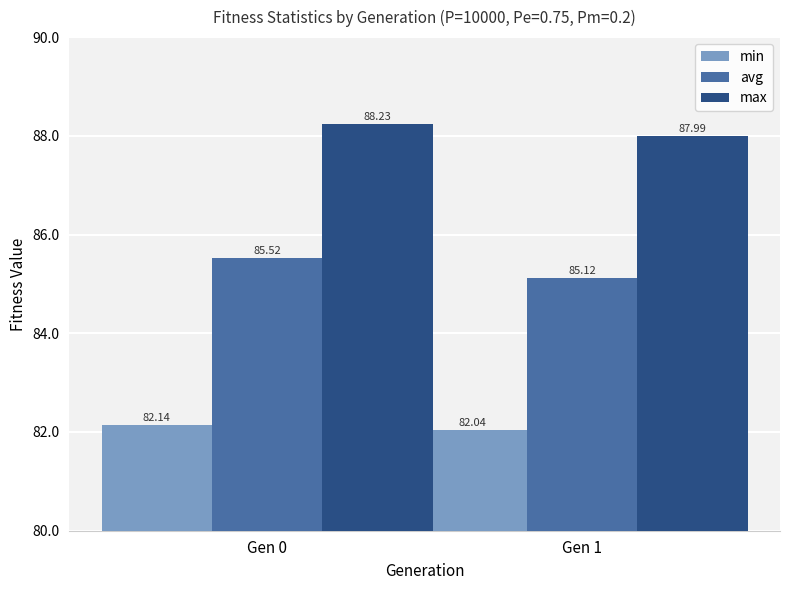

Is it true that max equals 88.2 at Gen 0?

True